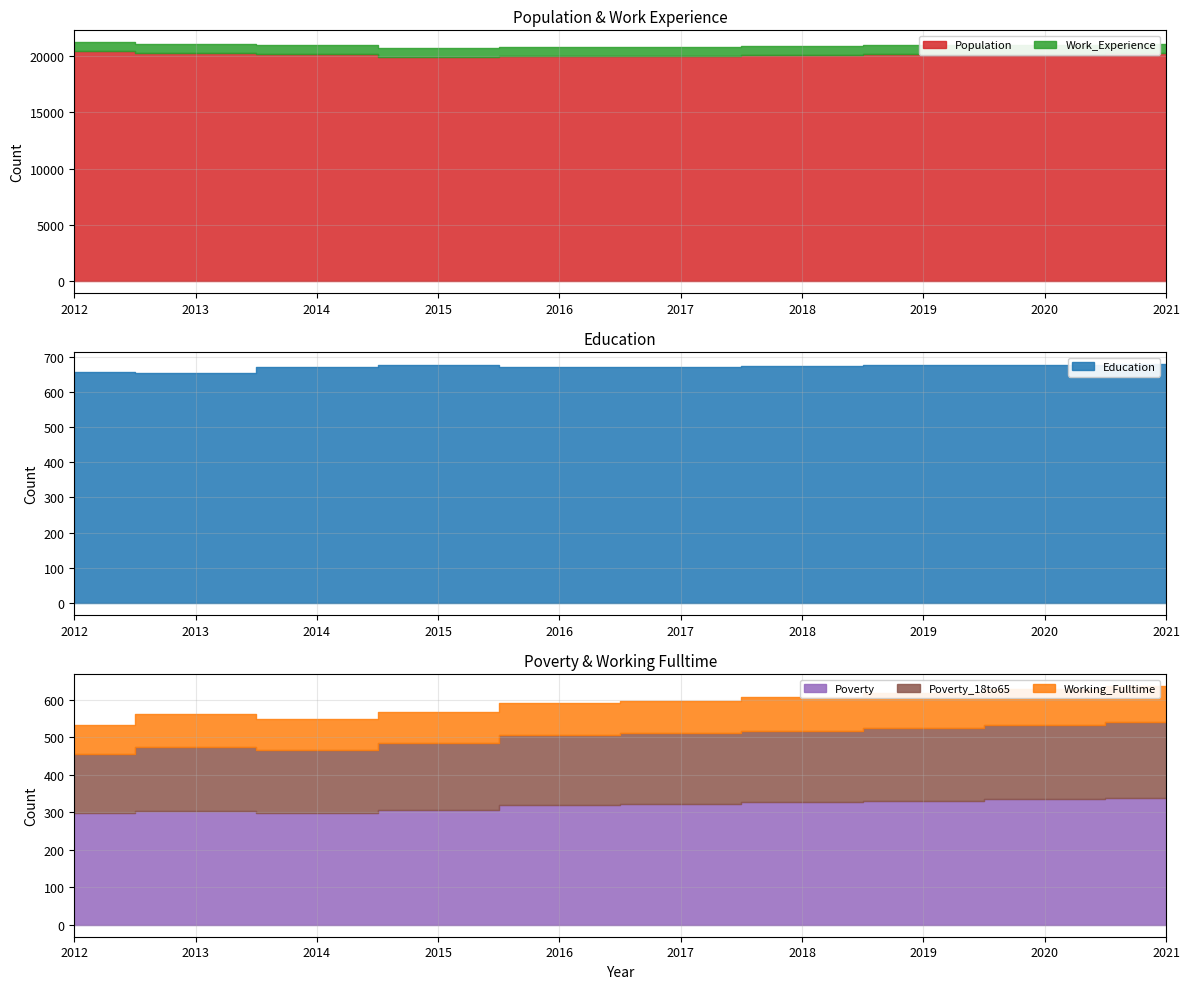

How many interior local valleys does the Working_Fulltime series have?

1